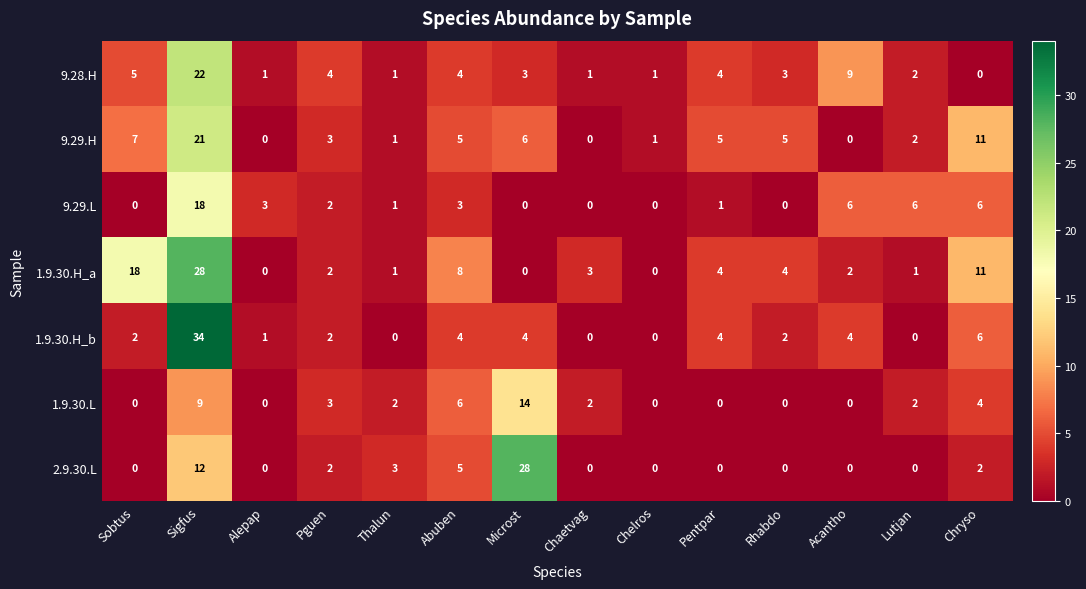

How many series are shown in this chart?

7